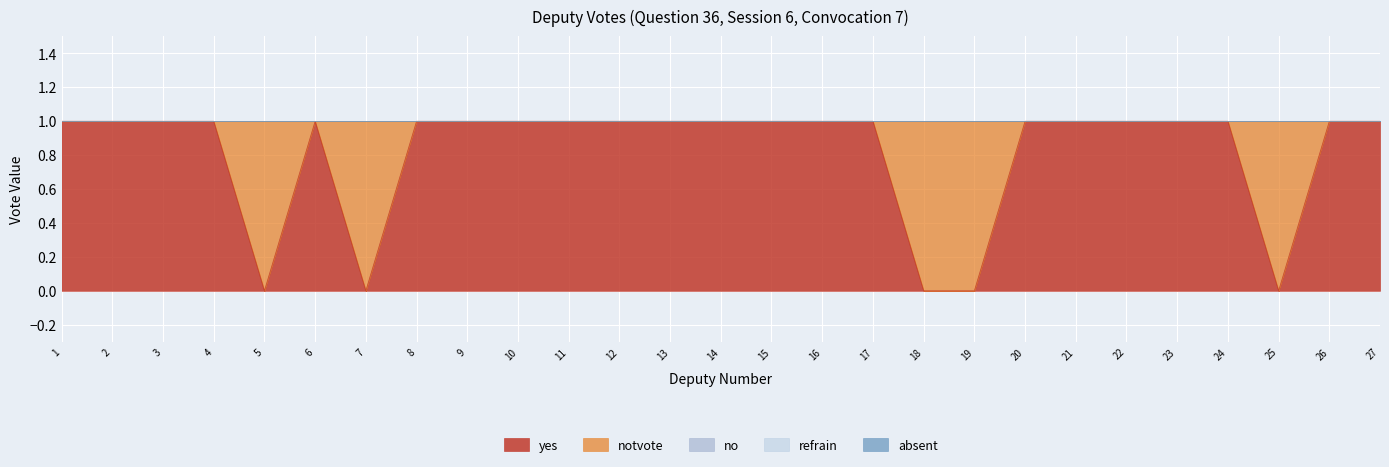

True or false: refrain and notvote intersect in this chart.

False